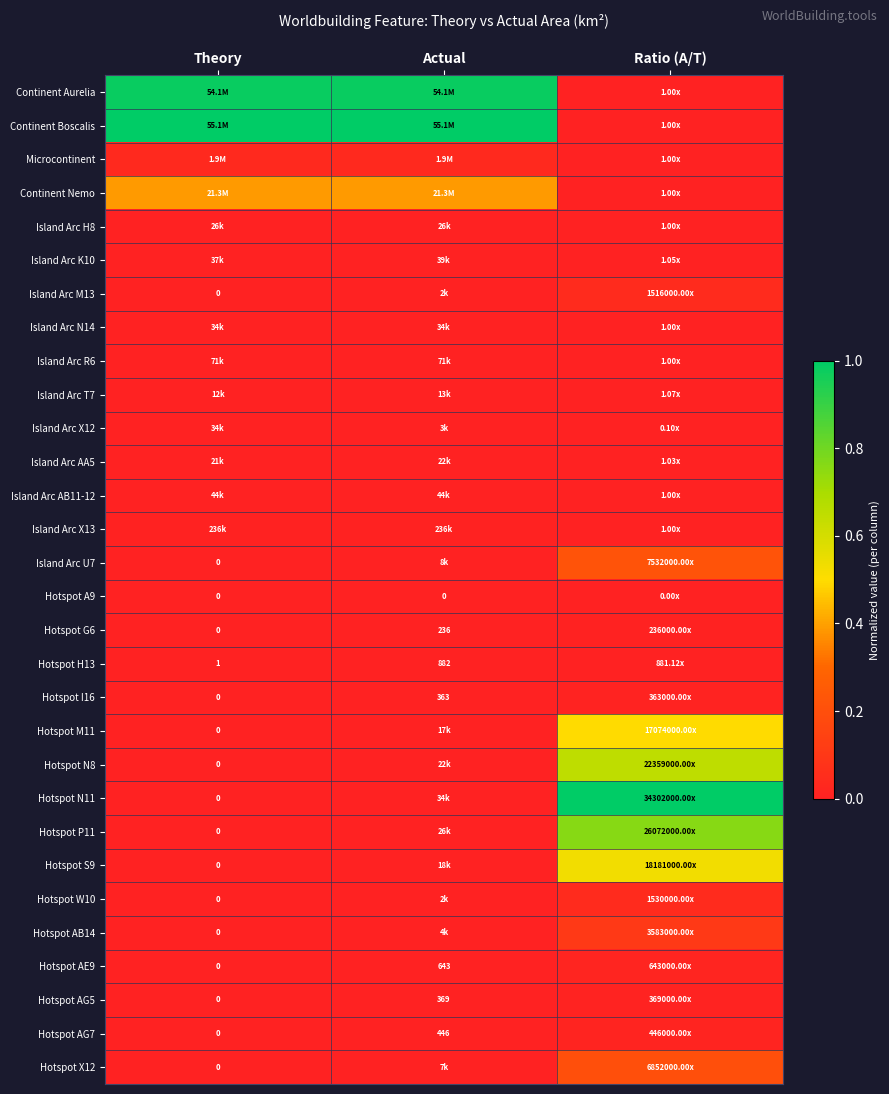

The Island Arc X13 series shows 0.0 at Theory. True or false?

False